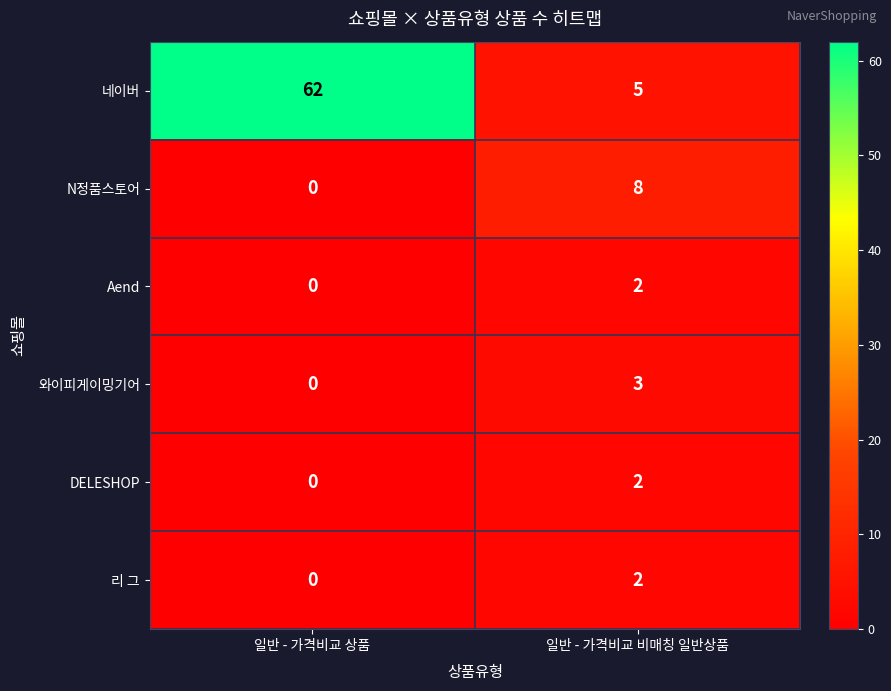

What is the maximum value shown in the chart?

62